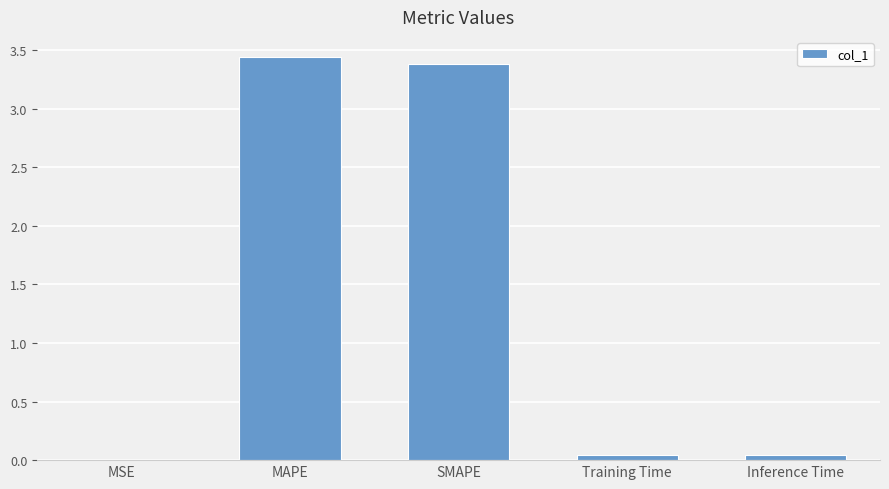

What is the difference between the values at Inference Time and SMAPE?

3.3